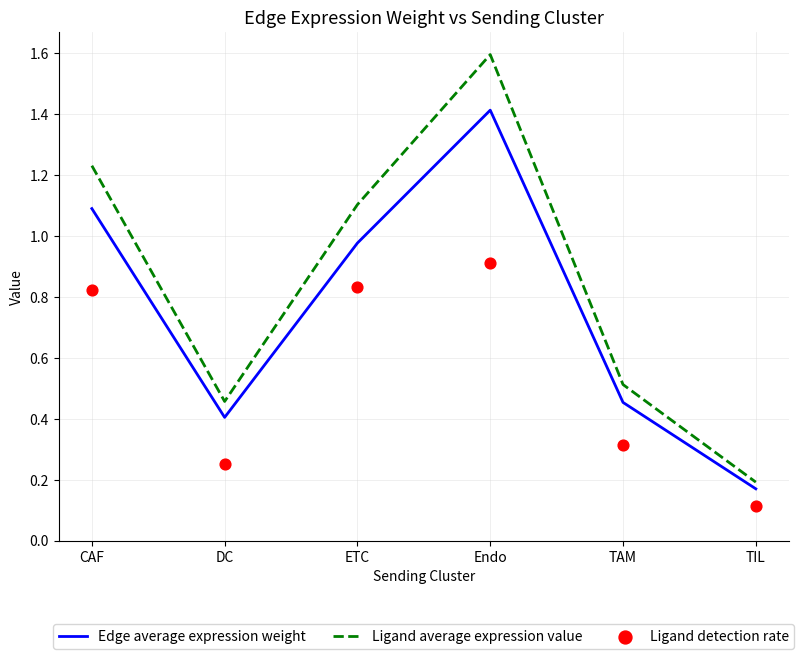

At which category is the sum across all series the highest?

Endo